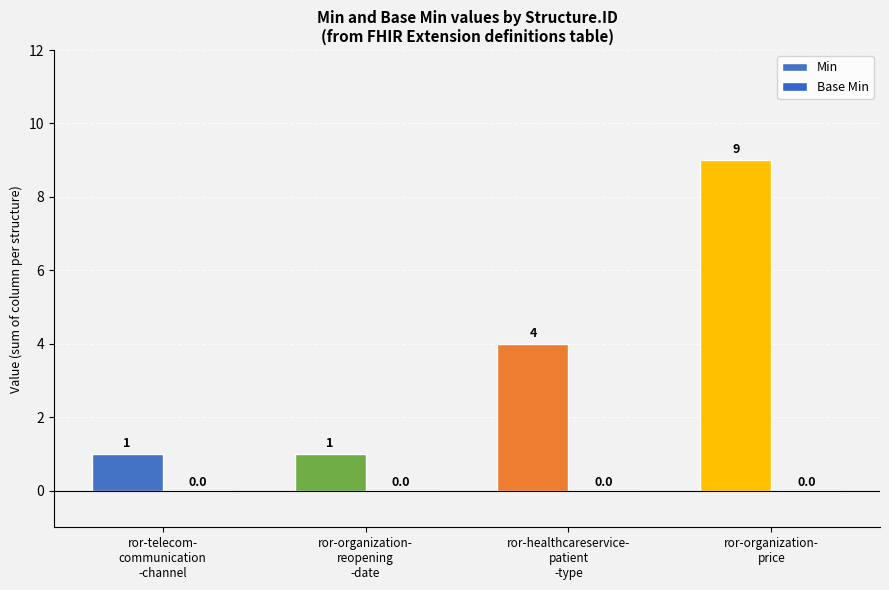

How many data points does each series have?

4